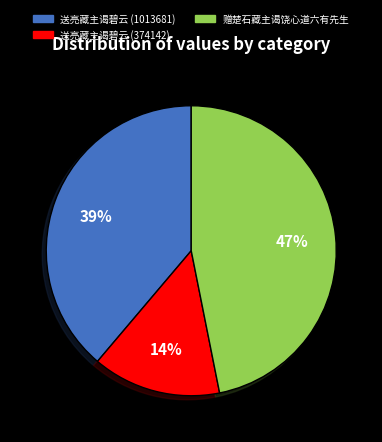

Is there a majority slice in this chart?

No